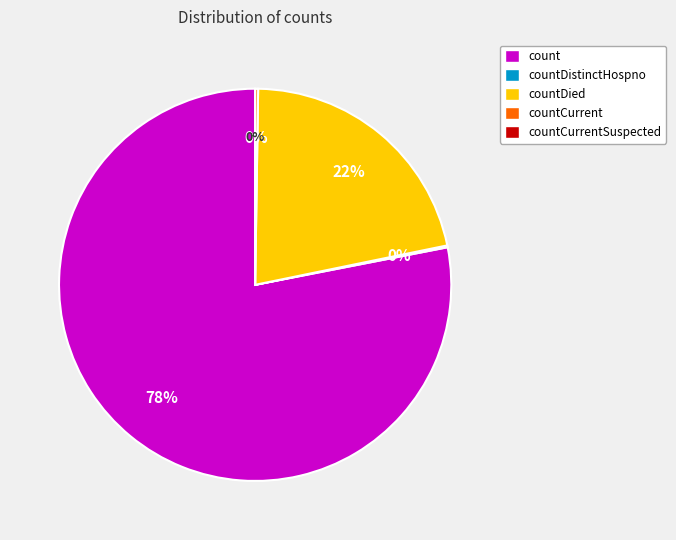

How many slices are in this pie chart?

5